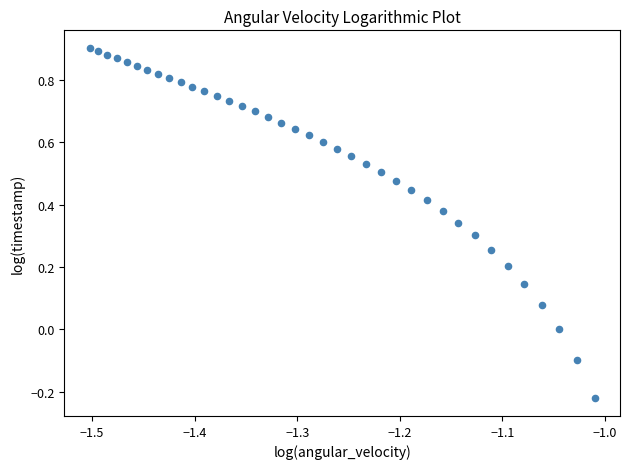

What is the range of Y values (max minus min)?

1.1